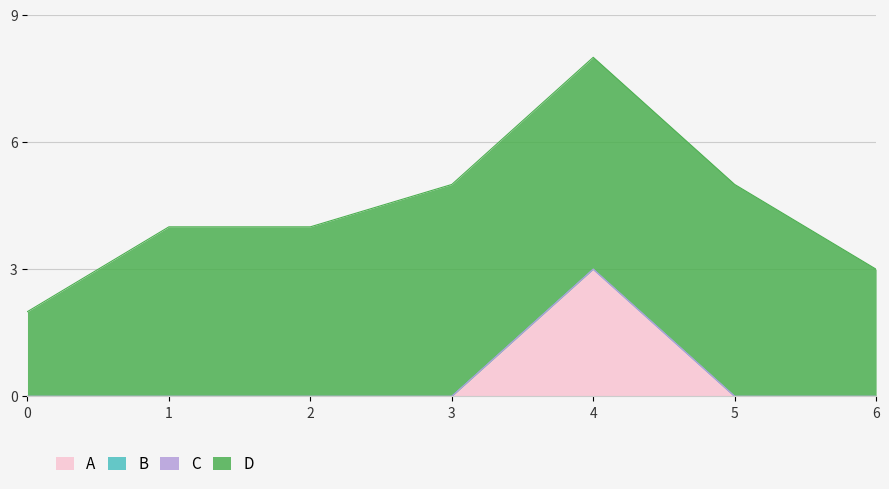

Does the chart display data point markers on the line(s)?

No